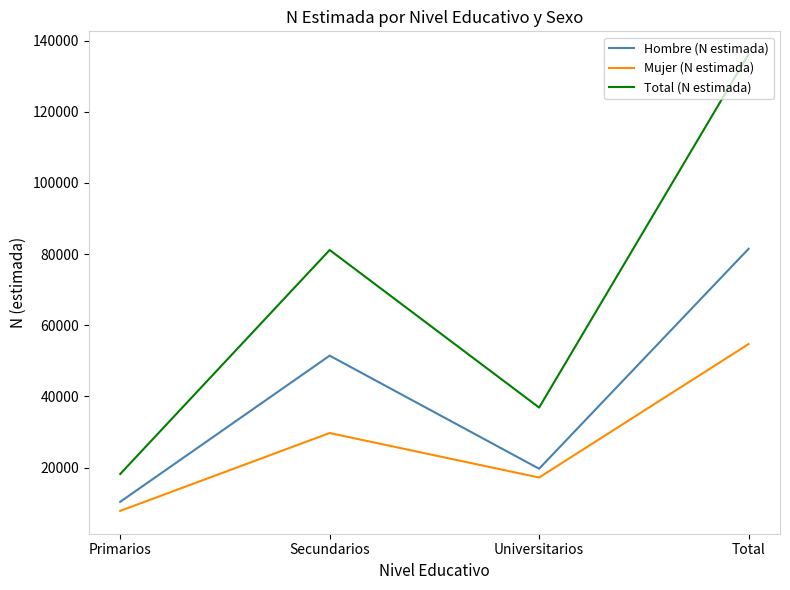

True or false: Total (N estimada) and Mujer (N estimada) intersect in this chart.

False